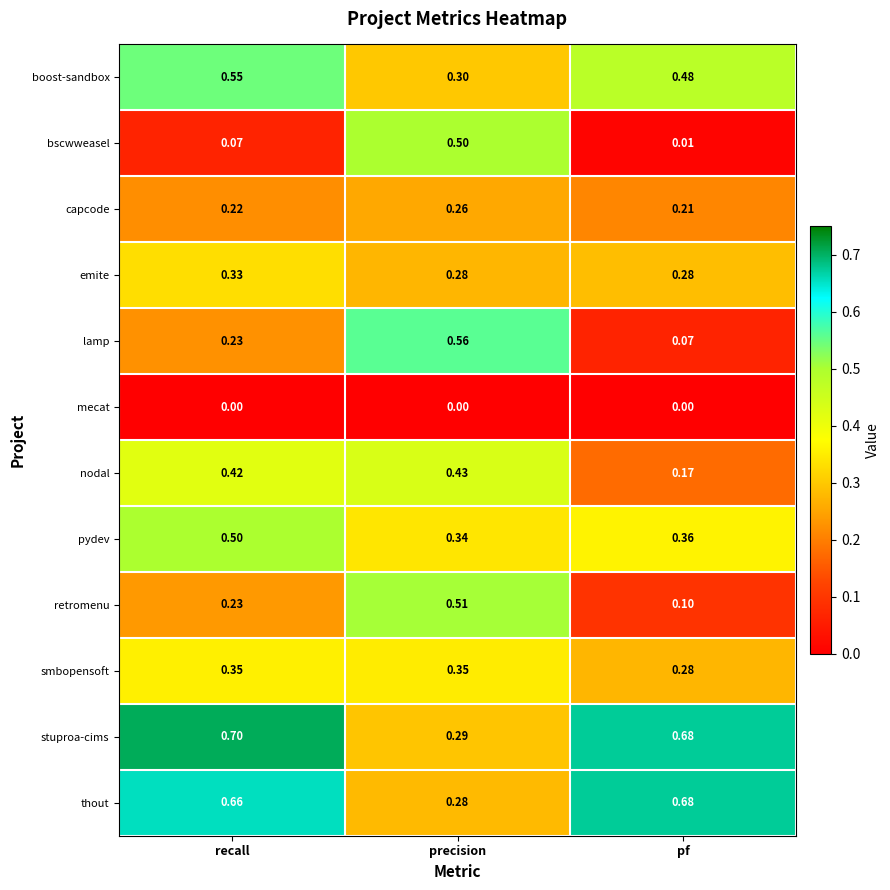

What is the maximum value shown in the chart?

0.7